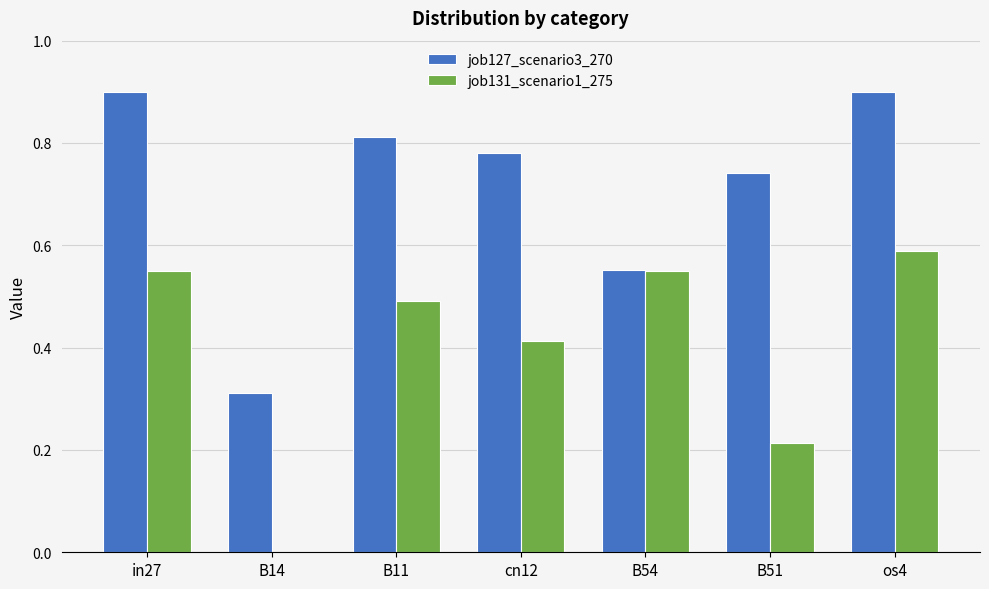

The value of job131_scenario1_275 at B14 is 0.0. True or false?

True